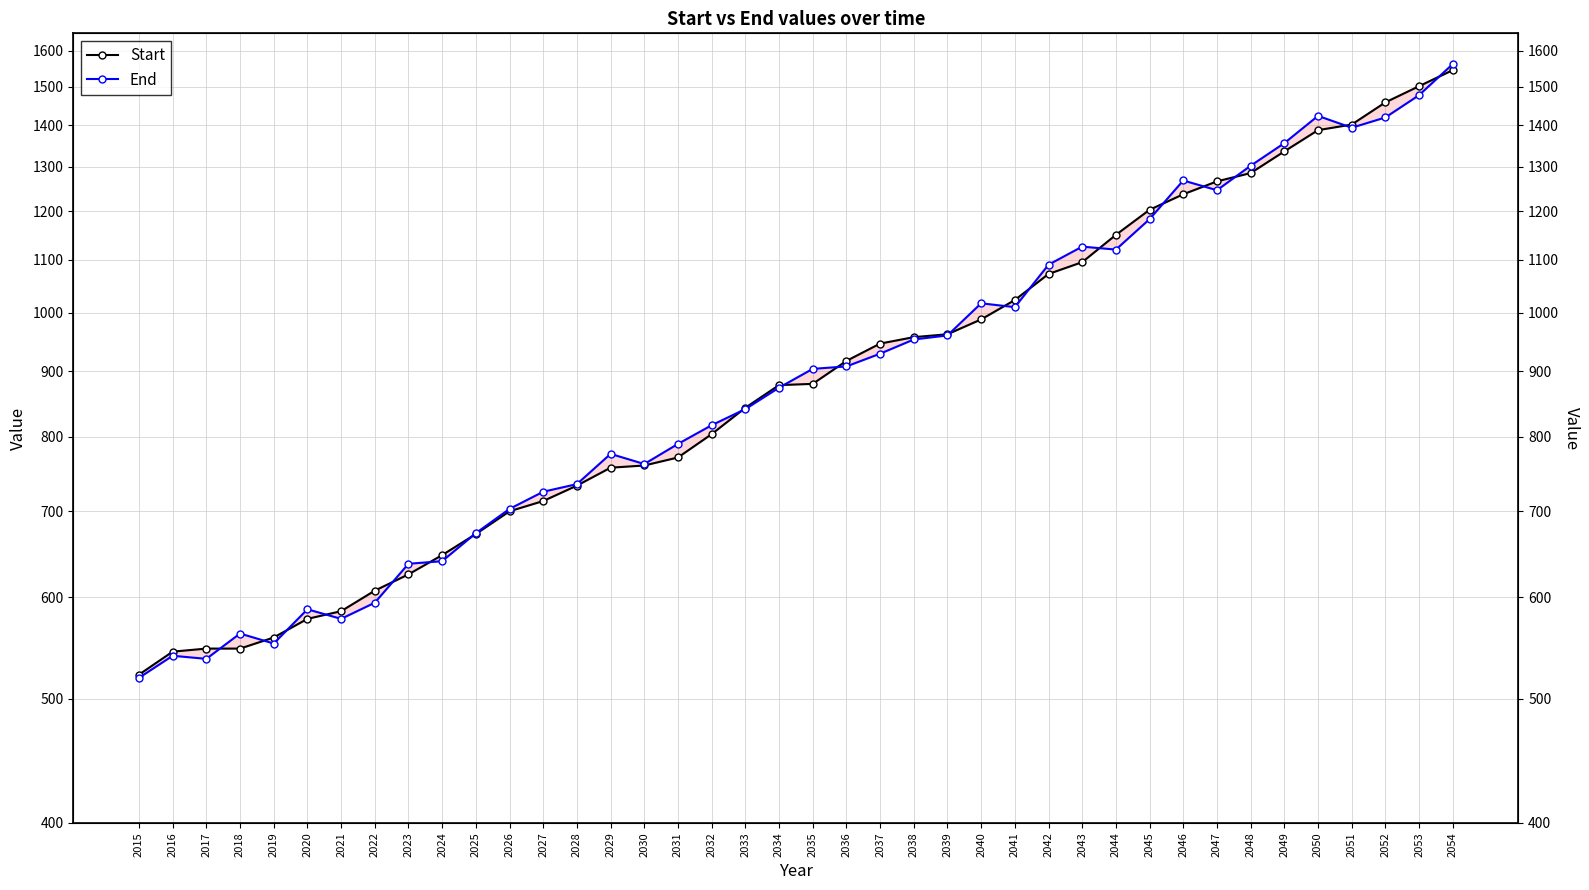

Reading right to left, list all the values displayed in this chart.

Start: 1546	1502	1459	1402	1388	1336	1285	1266	1237	1203	1150	1095	1072	1023	988	962	957	946	917	880	878	843	804	771	760	757	733	713	700	672	647	625	607	585	577	558	547	547	544	522
End: 1563	1478	1420	1394	1424	1356	1302	1246	1268	1183	1120	1126	1090	1010	1017	960	953	929	908	904	874	841	817	790	762	776	735	725	703	673	640	637	594	577	587	552	562	537	540	519